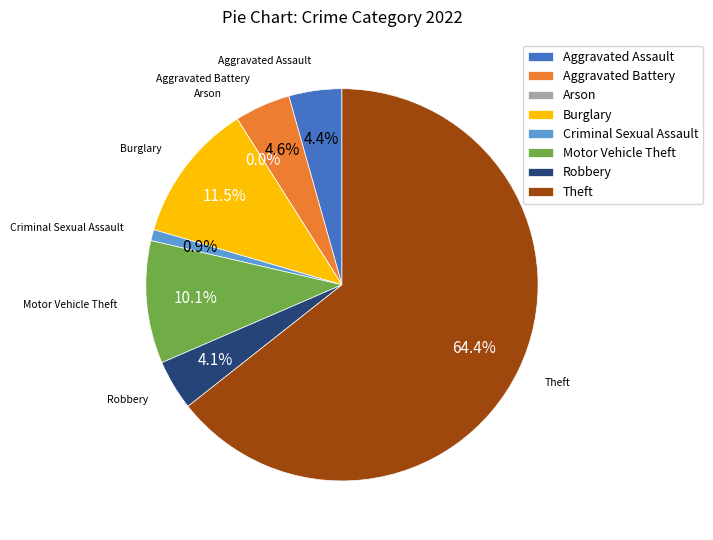

Is there a majority slice in this chart?

Yes